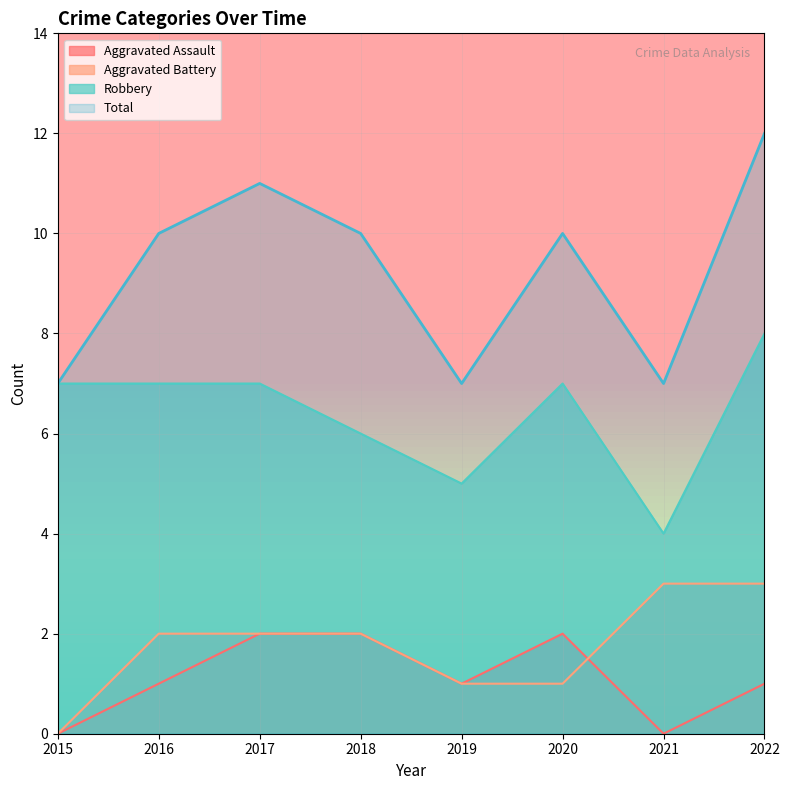

At how many categories does at least one series exceed 7?

5